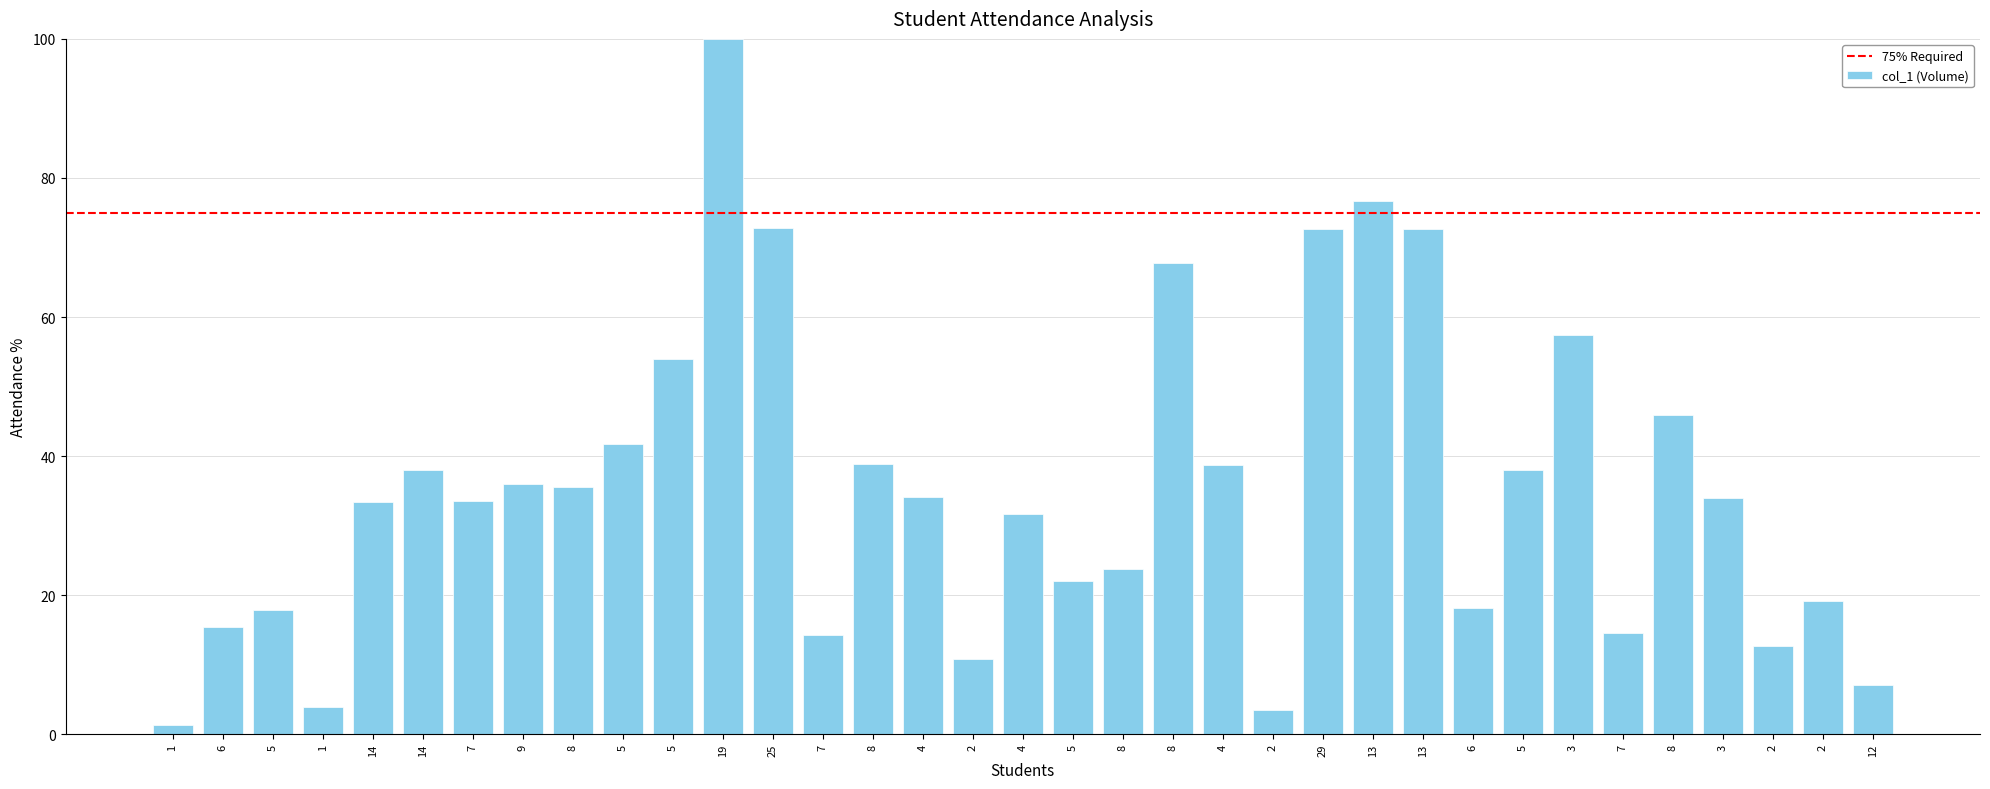

How many bars are there in total?

35